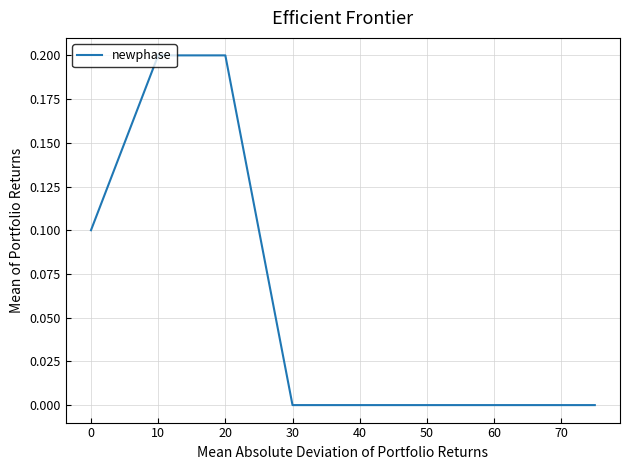

How many lines are shown in the chart?

1